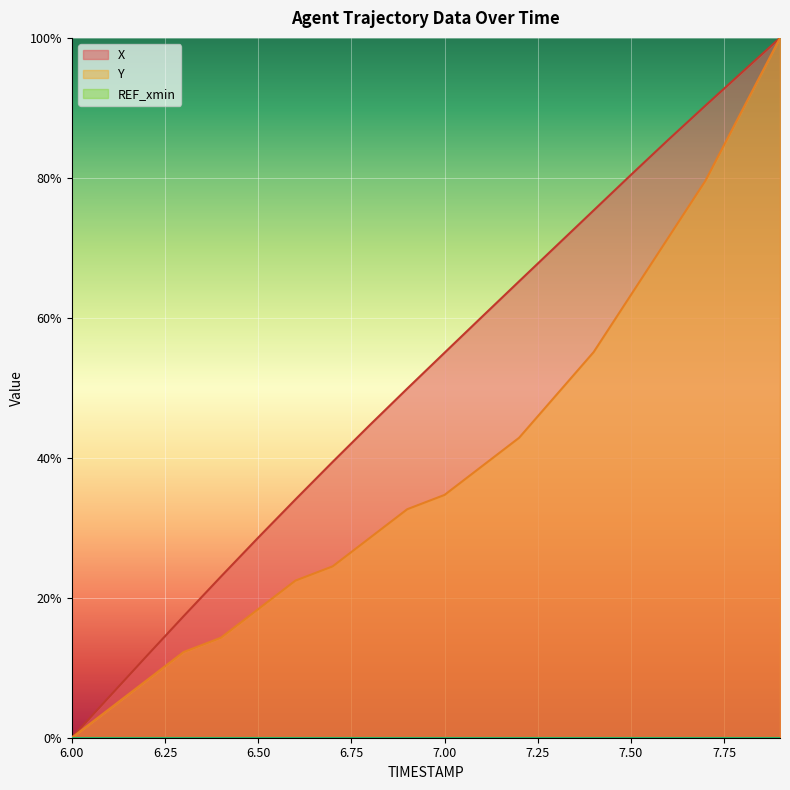

How many positive values does the X series have?

19